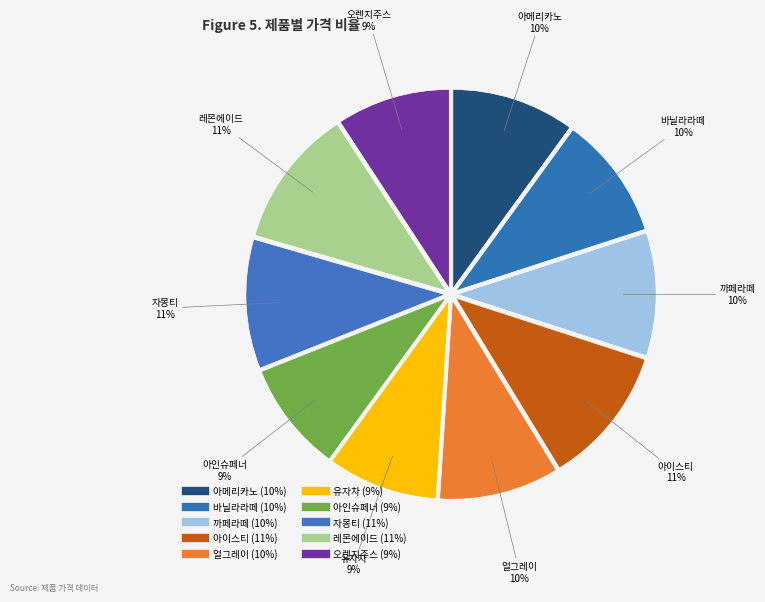

Is it true that 오렌지주스 is 21% of the pie?

False